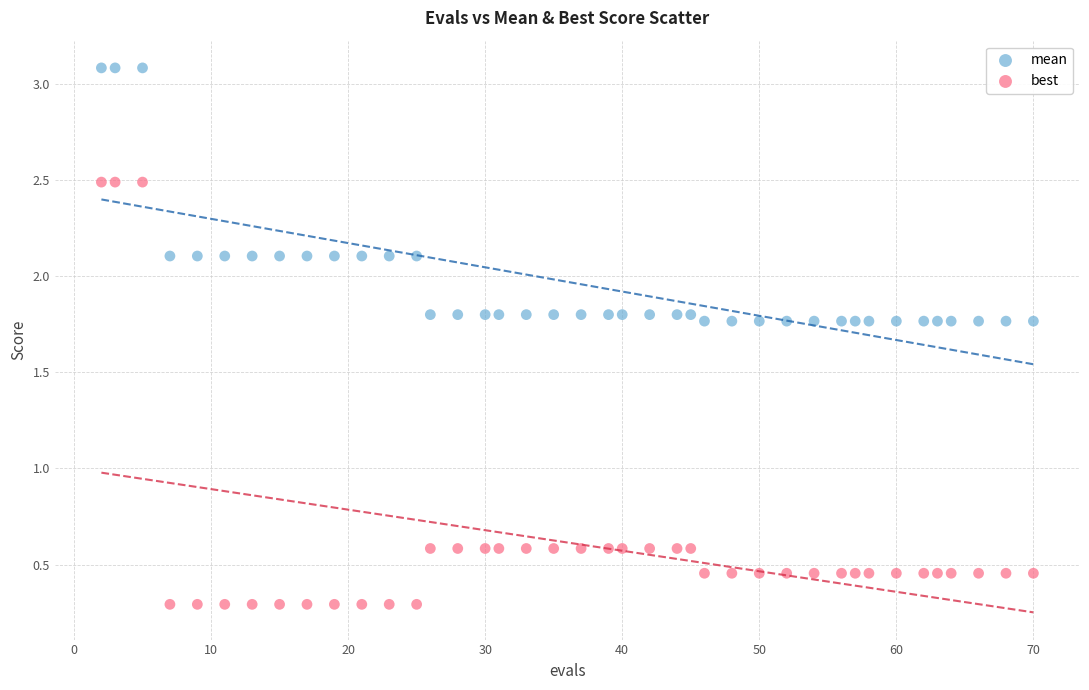

Which series reaches the minimum Y coordinate?

best